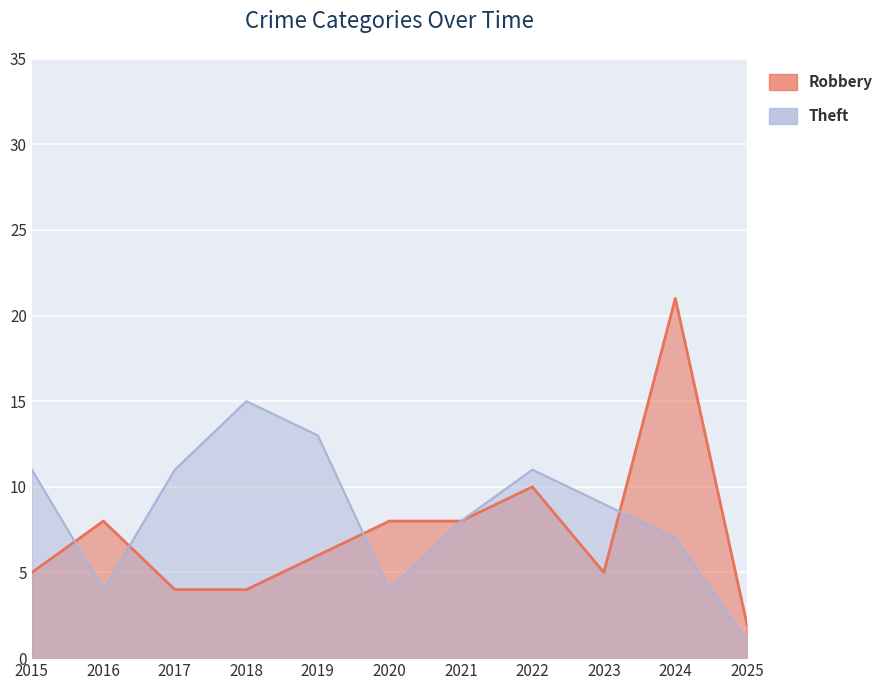

Which series has the largest total across all categories?

Theft